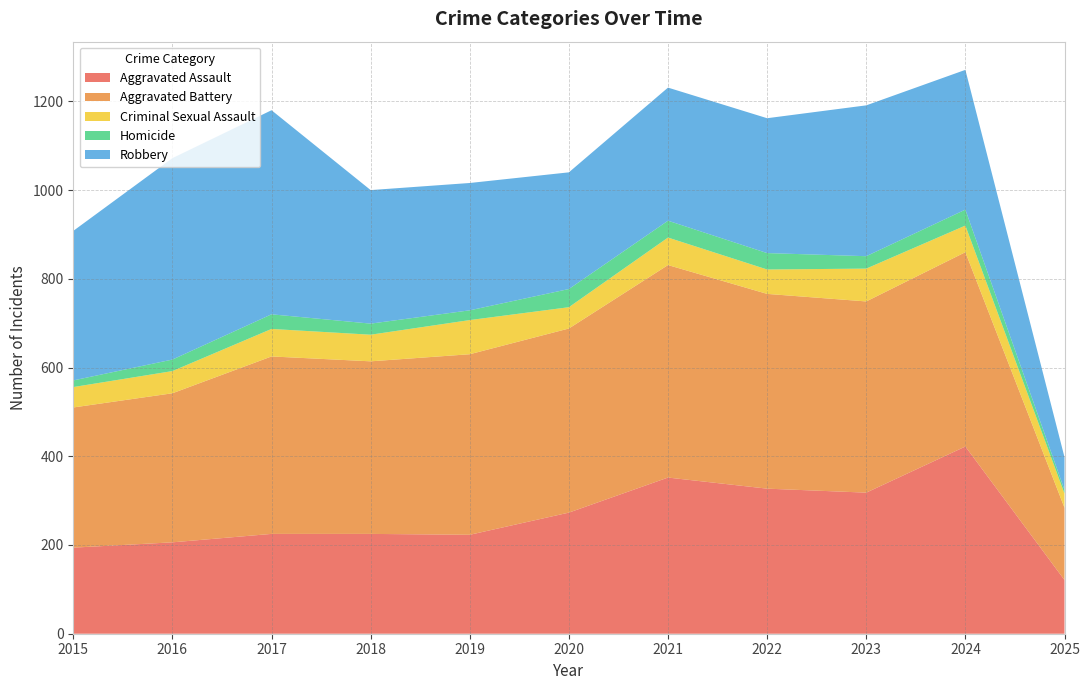

Reading left to right, list all the values displayed in this chart.

Aggravated Assault: 194	206	225	225	223	273	352	327	318	422	121
Aggravated Battery: 316	336	400	389	407	415	479	439	431	438	163
Criminal Sexual Assault: 46	50	62	60	77	48	62	55	74	60	32
Homicide: 15	26	33	25	22	41	38	37	28	36	8
Robbery: 337	454	460	301	287	263	300	304	340	315	74